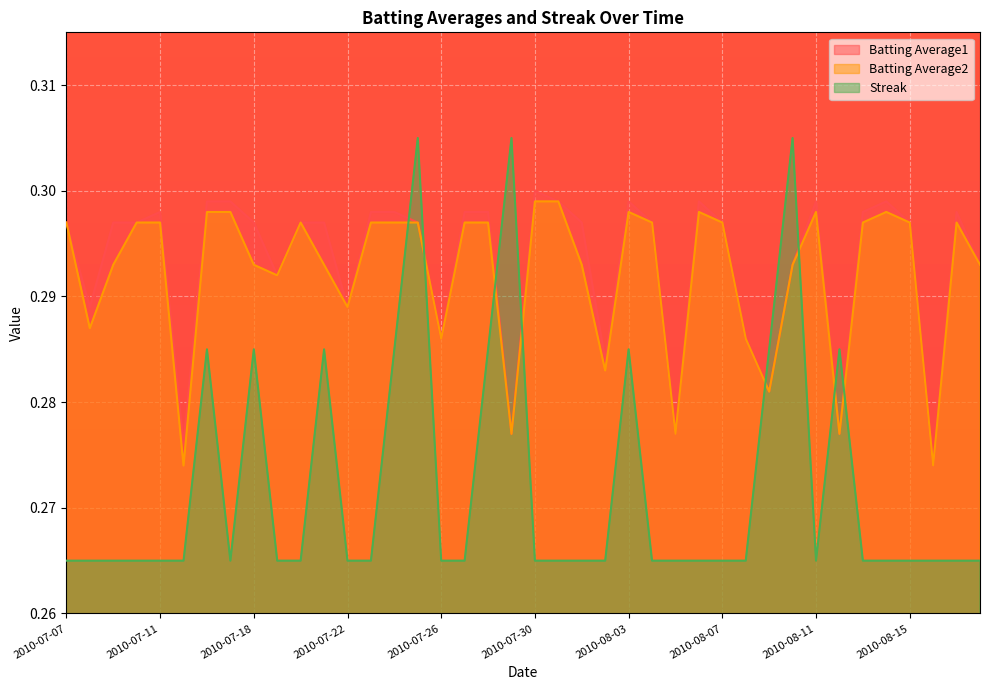

Rank the categories by Streak value from highest to lowest.

2010-07-25, 2010-07-29, 2010-08-10, 2010-07-16, 2010-07-18, 2010-07-21, 2010-07-24, 2010-07-28, 2010-08-03, 2010-08-09, 2010-08-12, 2010-07-07, 2010-07-08, 2010-07-09, 2010-07-10, 2010-07-11, 2010-07-15, 2010-07-17, 2010-07-19, 2010-07-20, 2010-07-22, 2010-07-23, 2010-07-26, 2010-07-27, 2010-07-30, 2010-07-31, 2010-08-01, 2010-08-02, 2010-08-04, 2010-08-05, 2010-08-06, 2010-08-07, 2010-08-08, 2010-08-11, 2010-08-13, 2010-08-14, 2010-08-15, 2010-08-16, 2010-08-17, 2010-08-18